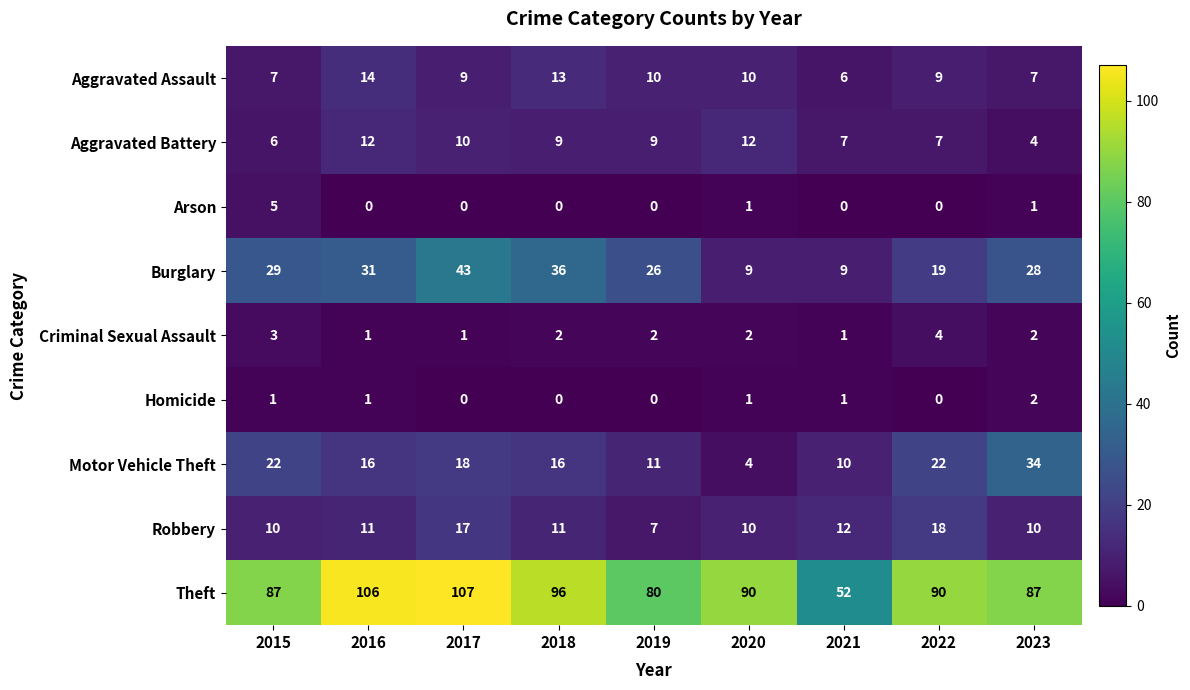

What is the average value of the Theft series?

88